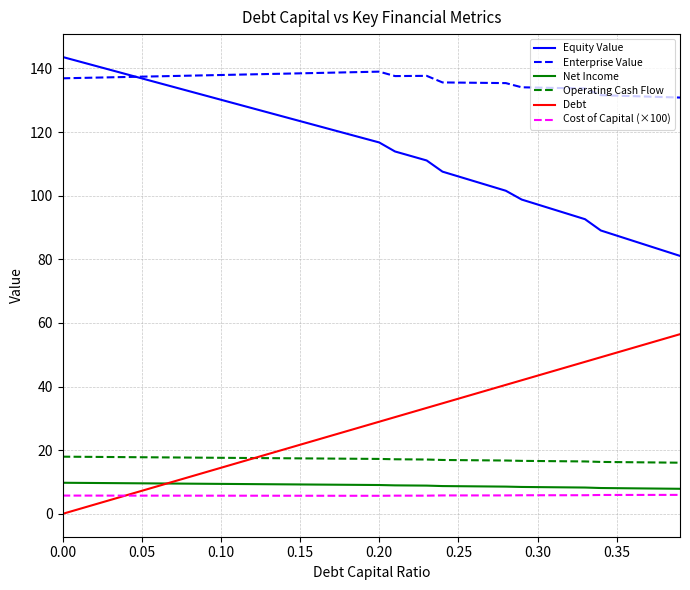

What is the greatest value displayed?

143.6